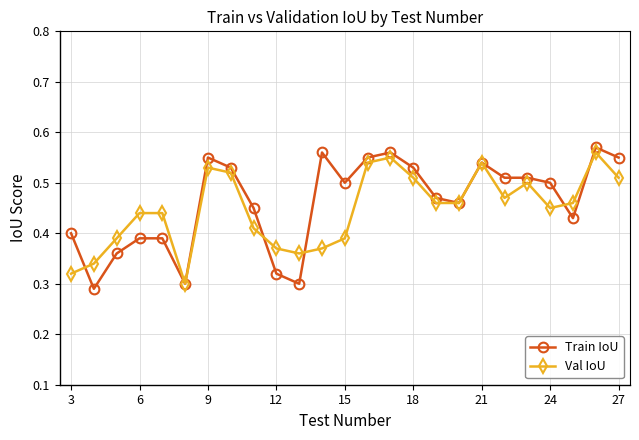

At how many categories does at least one series exceed 0?

25